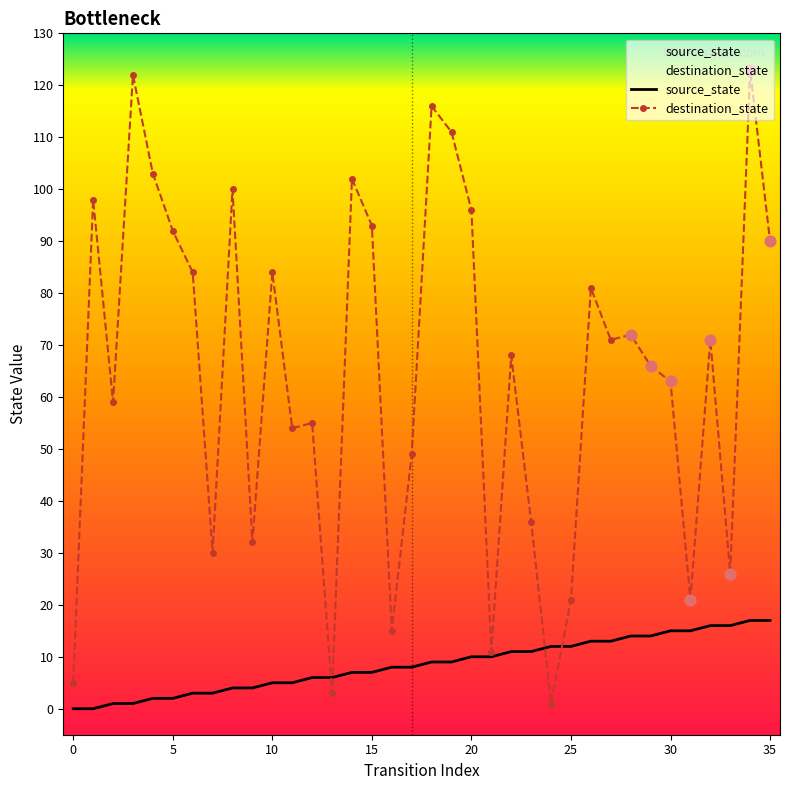

Which series reaches the minimum Y coordinate?

source_state